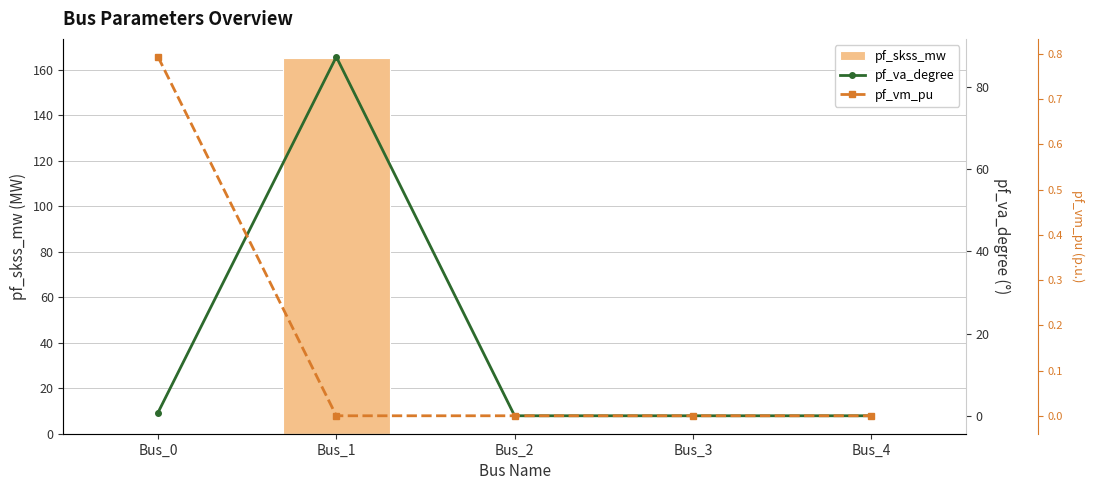

Rank the series by their average value, from lowest to highest.

pf_vm_pu, pf_va_degree, pf_skss_mw